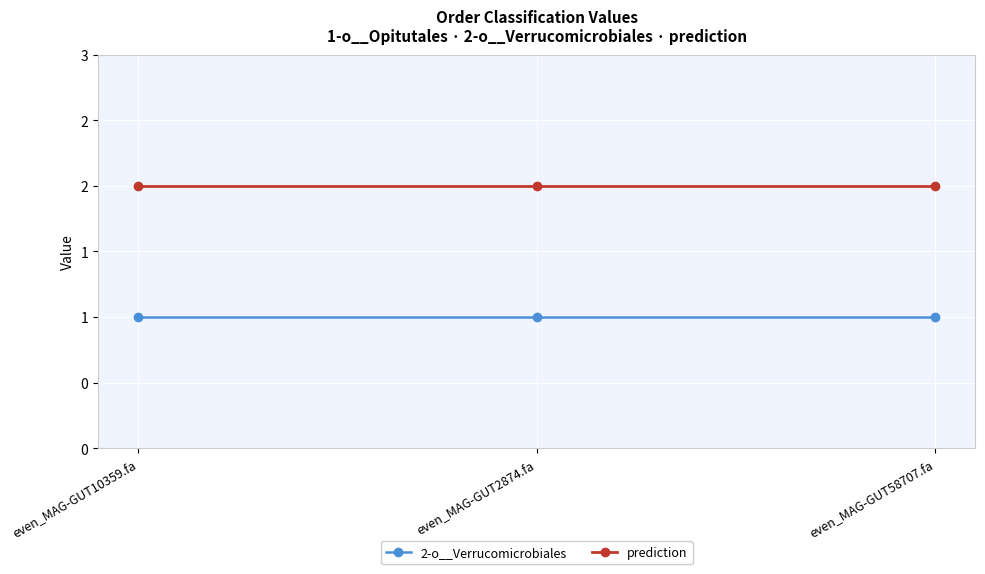

What are all the series names shown in the legend?

2-o__Verrucomicrobiales, prediction